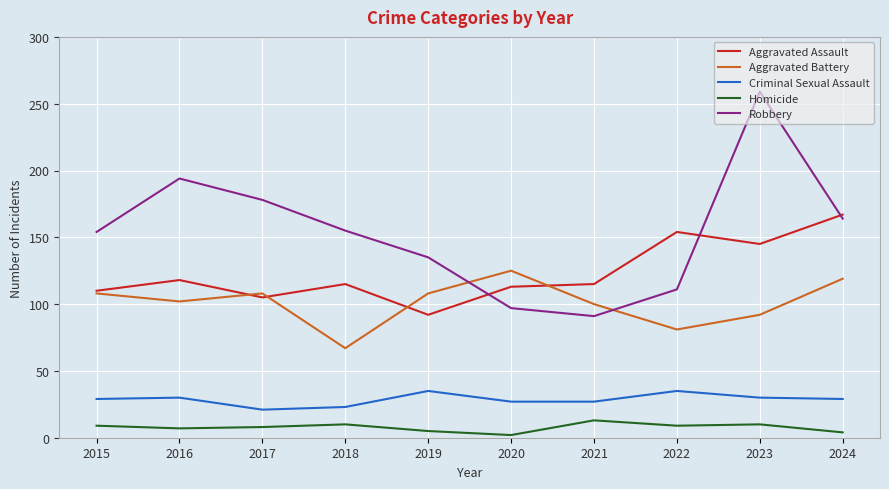

True or false: Criminal Sexual Assault and Robbery cross at least once.

False